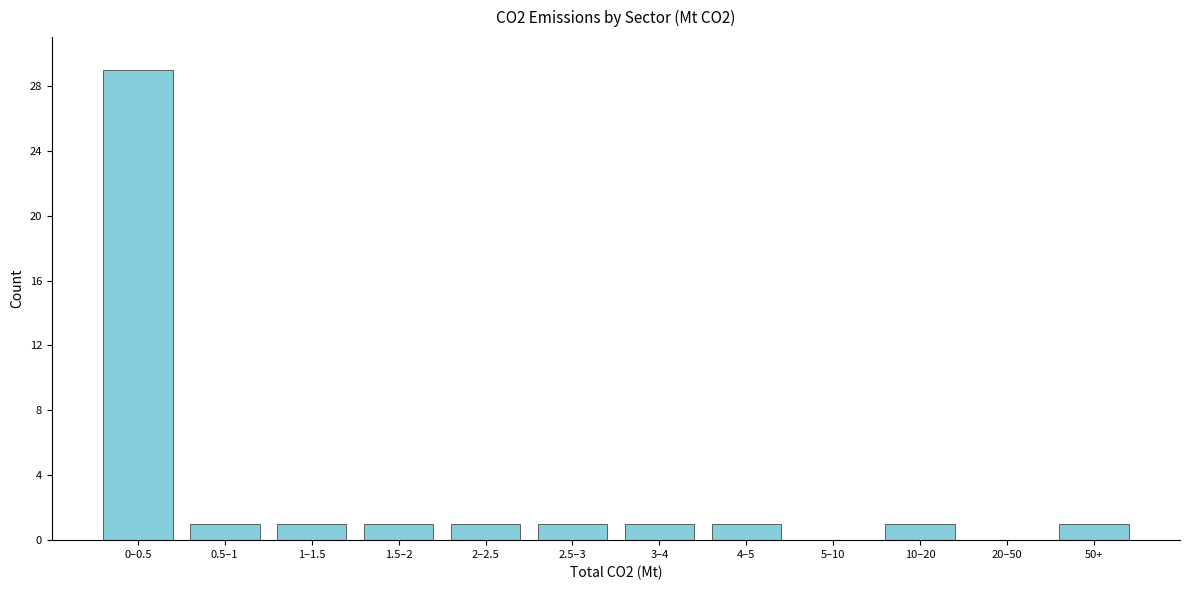

Reading left to right, what are all the values shown in this chart?

0–0.5=29	0.5–1=1	1–1.5=1	1.5–2=1	2–2.5=1	2.5–3=1	3–4=1	4–5=1	5–10=0	10–20=1	20–50=0	50+=1